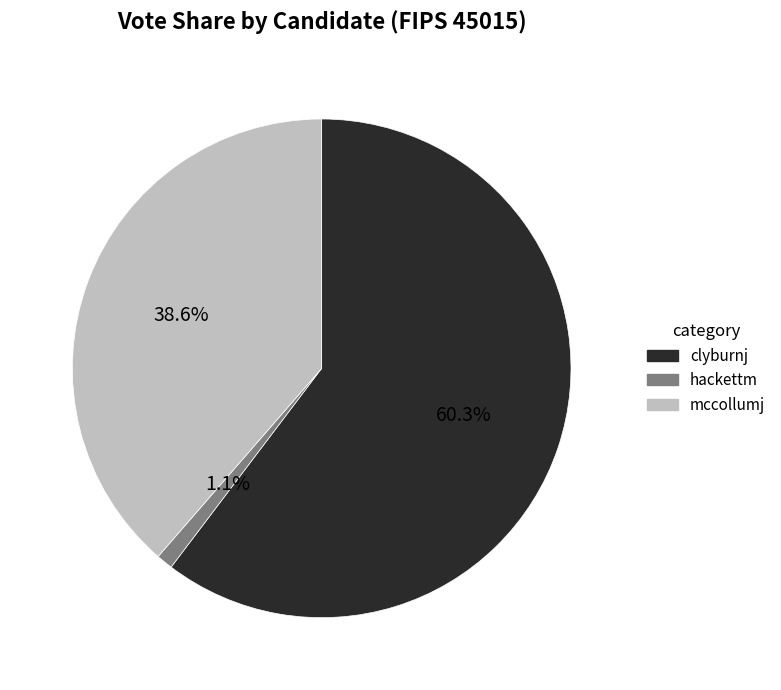

Is the sum of mccollumj and hackettm greater than half?

No